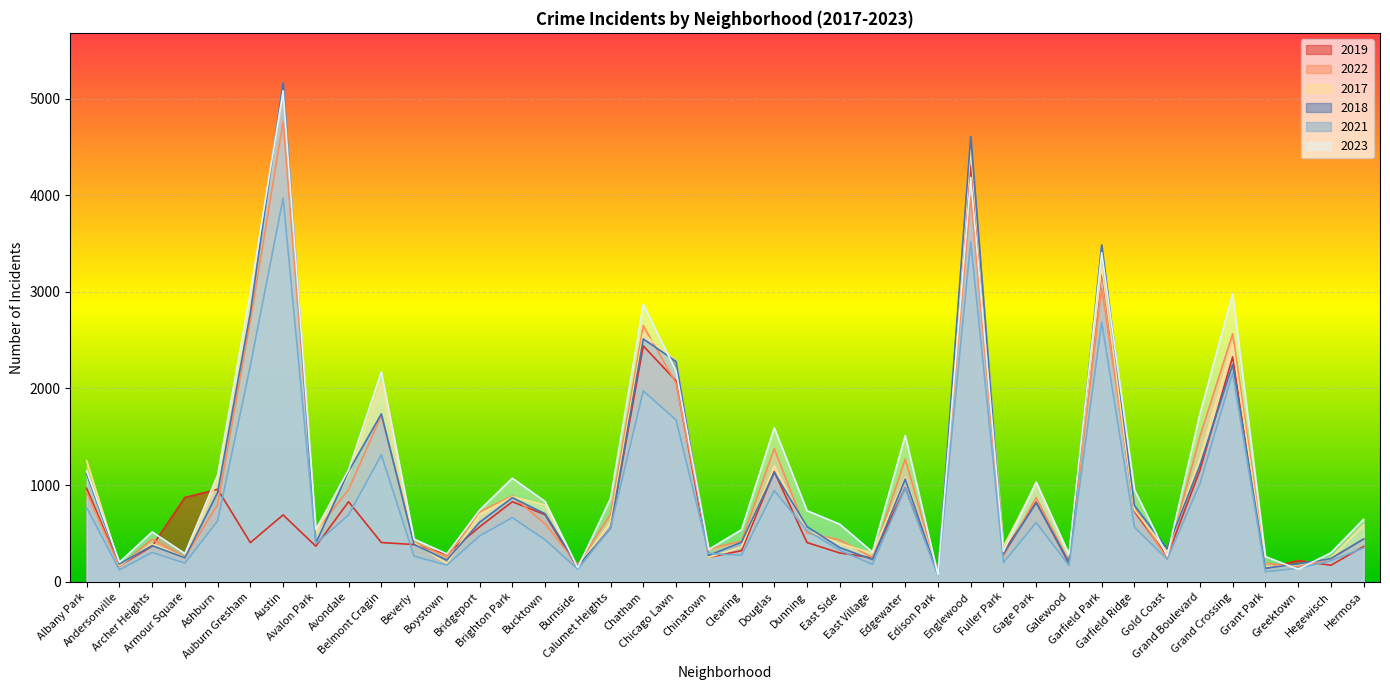

True or false: 2017 has more than 2 points higher than both neighbors.

True